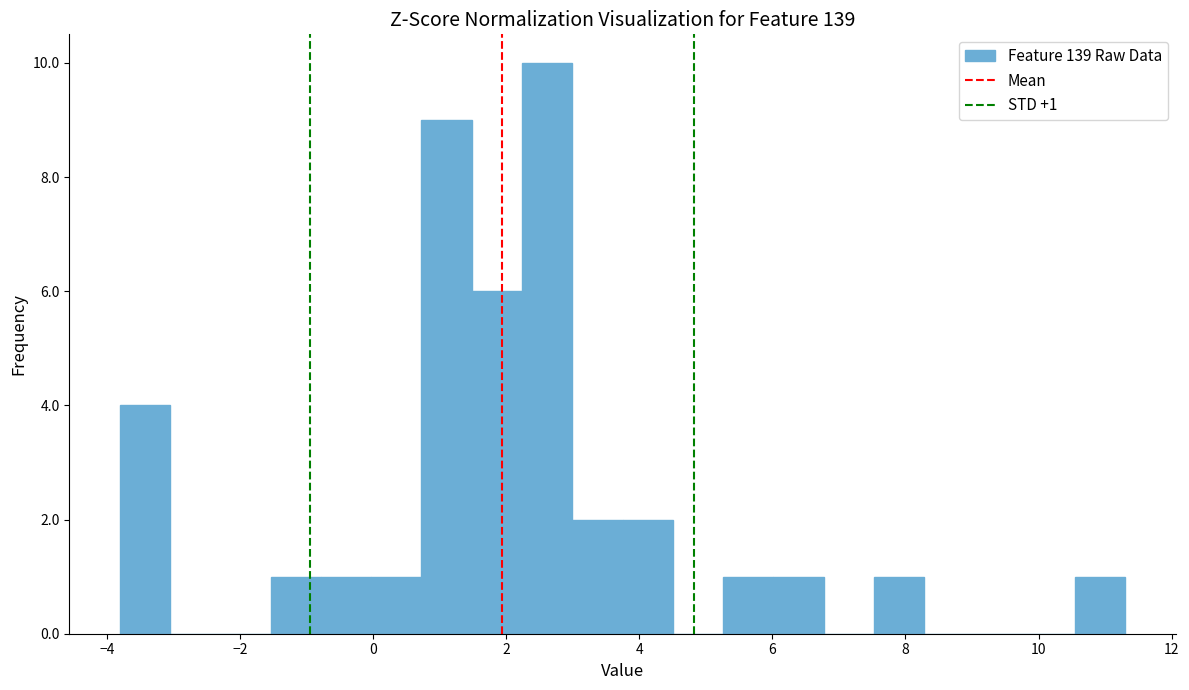

Read against the x-axis, roughly where is the centre of the tallest bar?

2.6